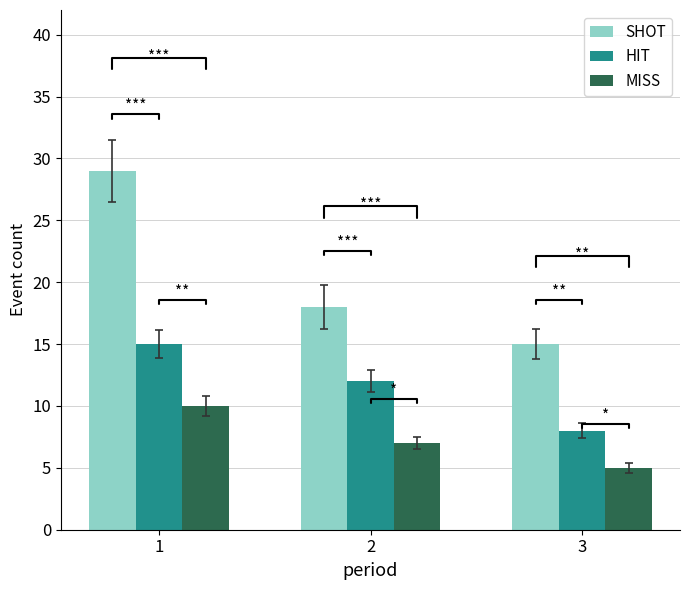

What is the difference between the maximum and minimum values in the MISS series?

5